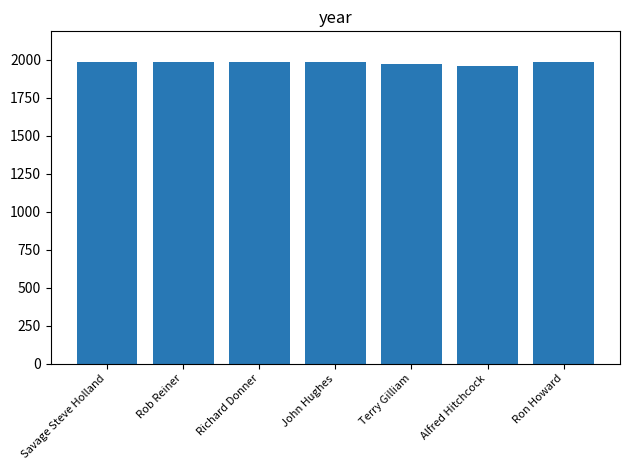

What is the smallest value displayed?

1960